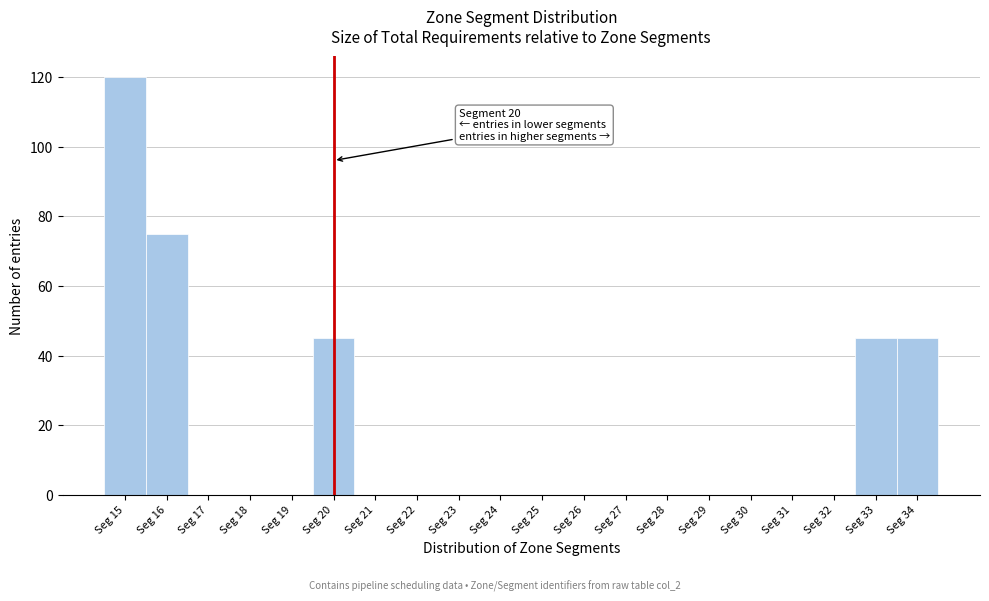

Over which range of the x-axis is the bar tallest?

14.5 to 15.5